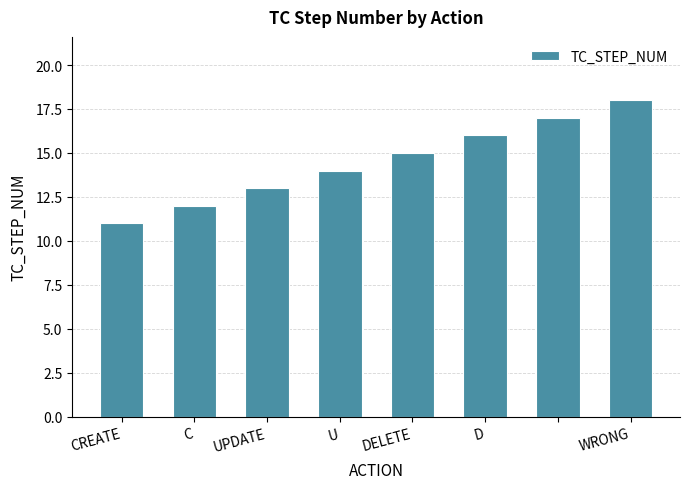

What is the sum of all values?

116